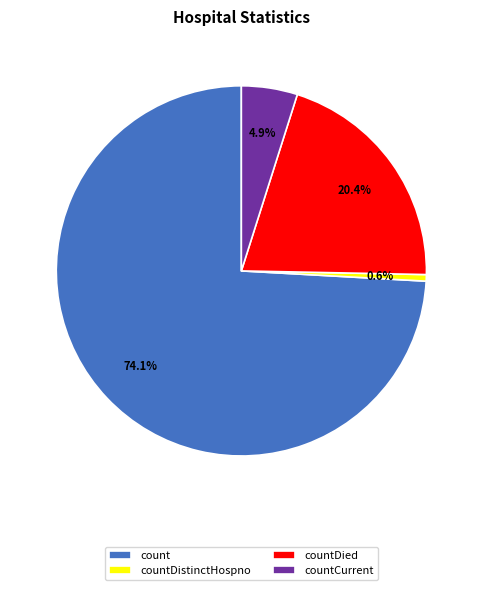

Rank the categories by value from lowest to highest.

countDistinctHospno, countCurrent, countDied, count